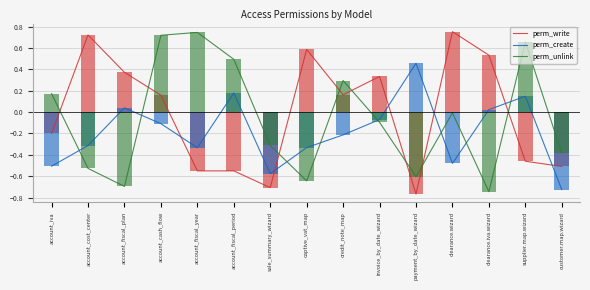

Does the chart contain stacked bars?

No